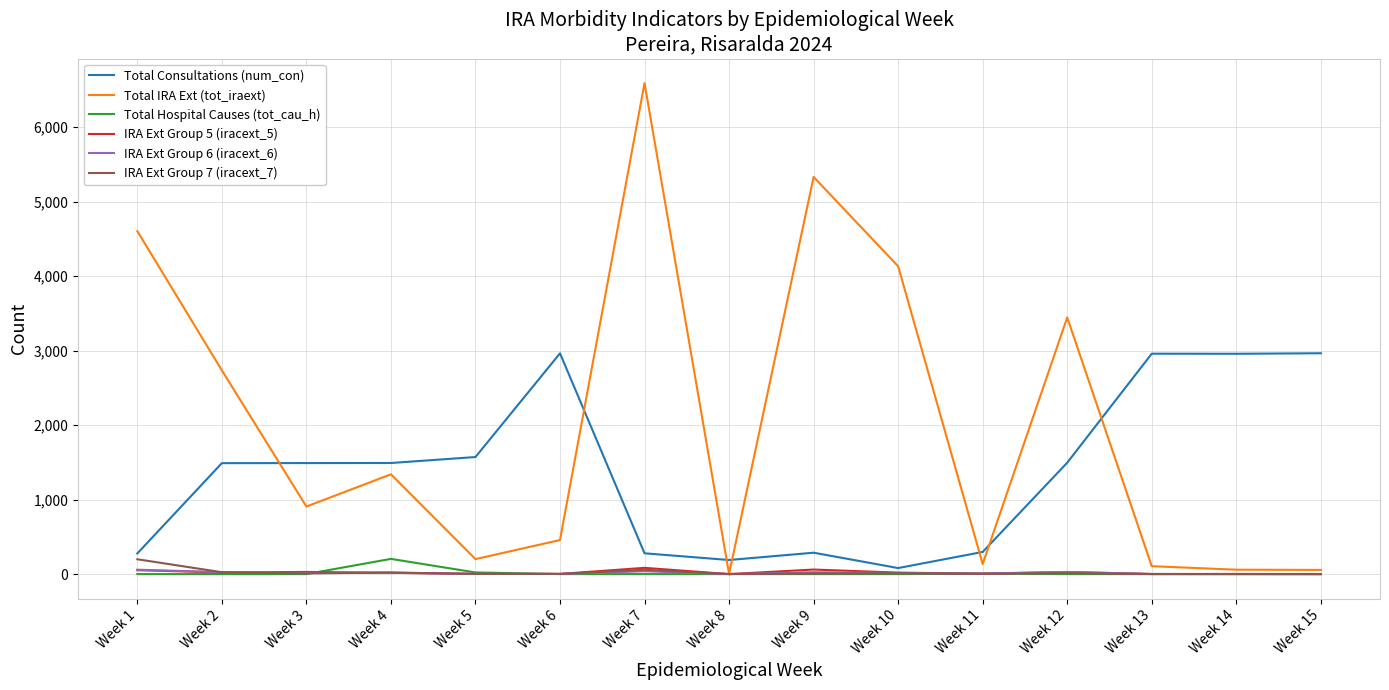

The value of Total Consultations (num_con) at Week 6 is 816. True or false?

False